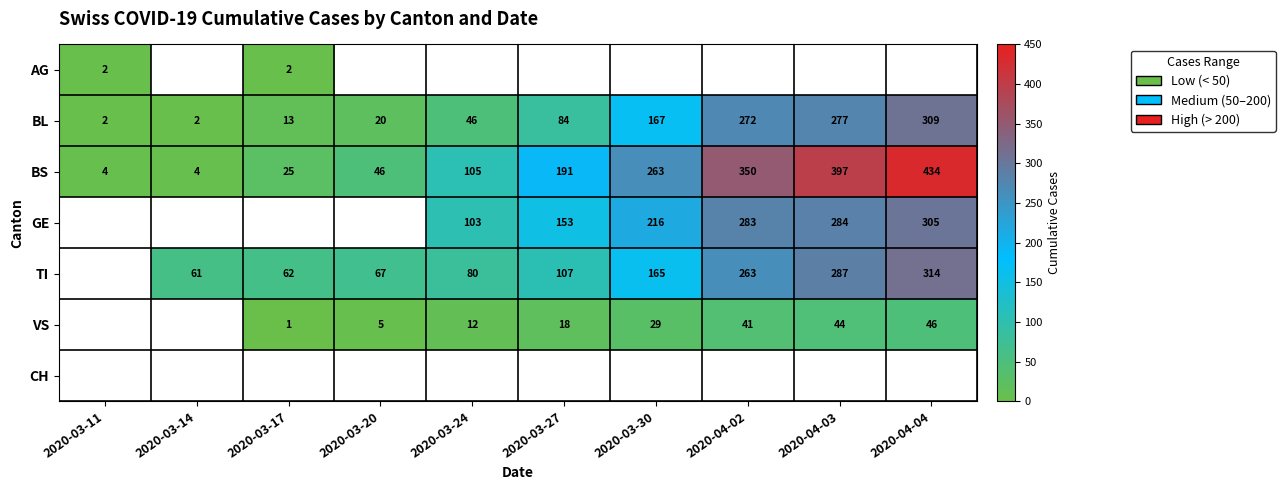

Which has a higher value, 2020-03-11 or 2020-03-17?

2020-03-11